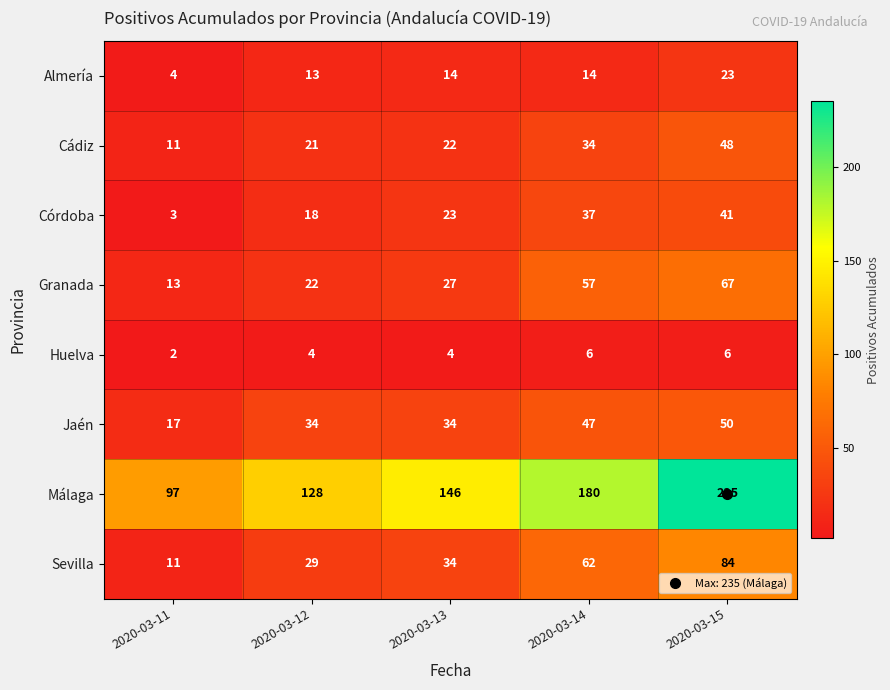

How many data points in Sevilla are less than 34?

2